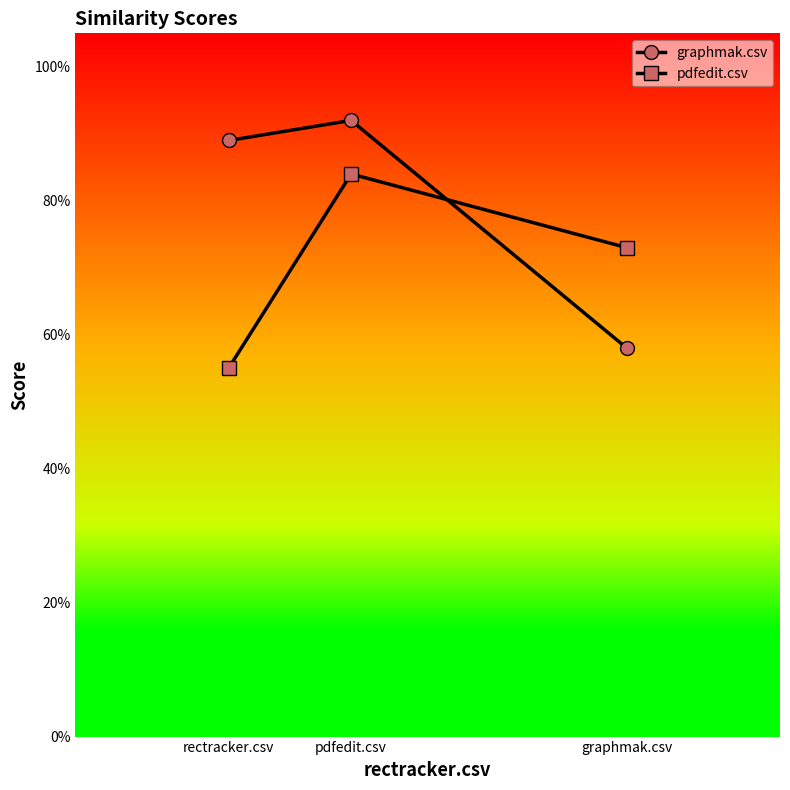

What is the smallest value displayed?

0.6